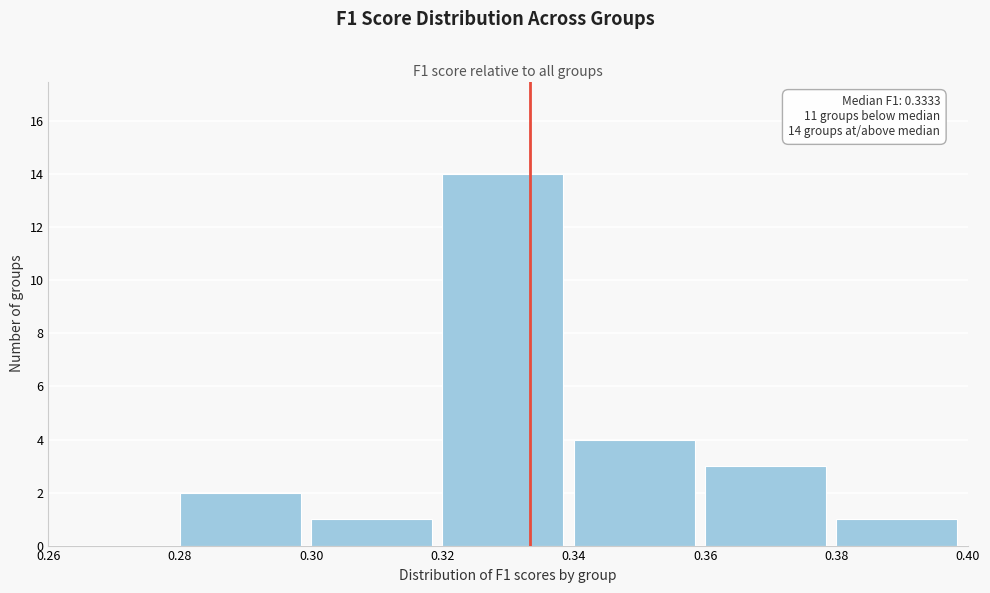

Over which range of the x-axis is the bar tallest?

0.32 to 0.34